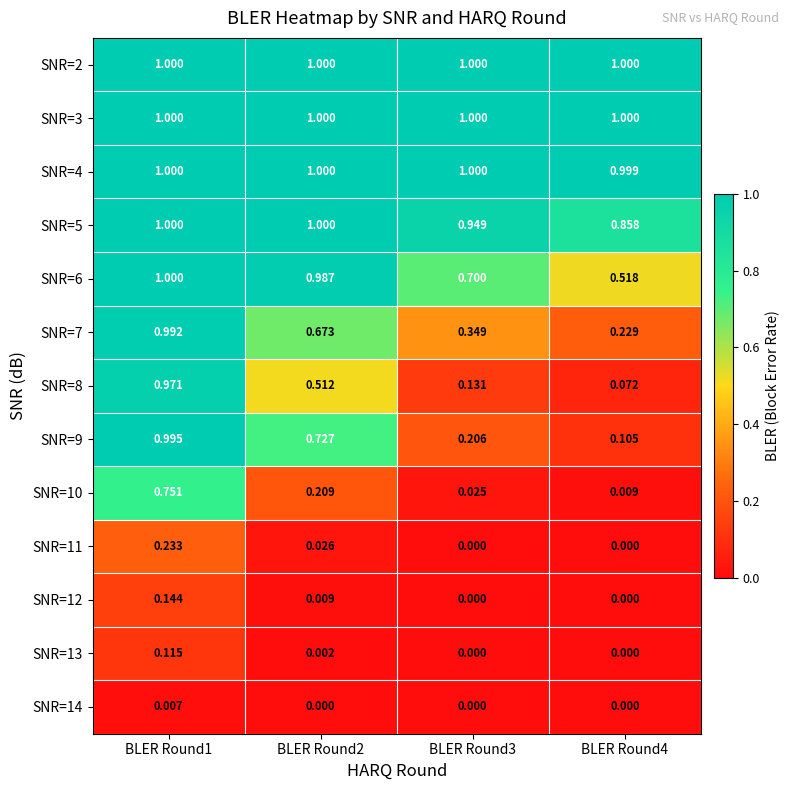

What is the spread (max minus min) of values at BLER Round2?

1.0